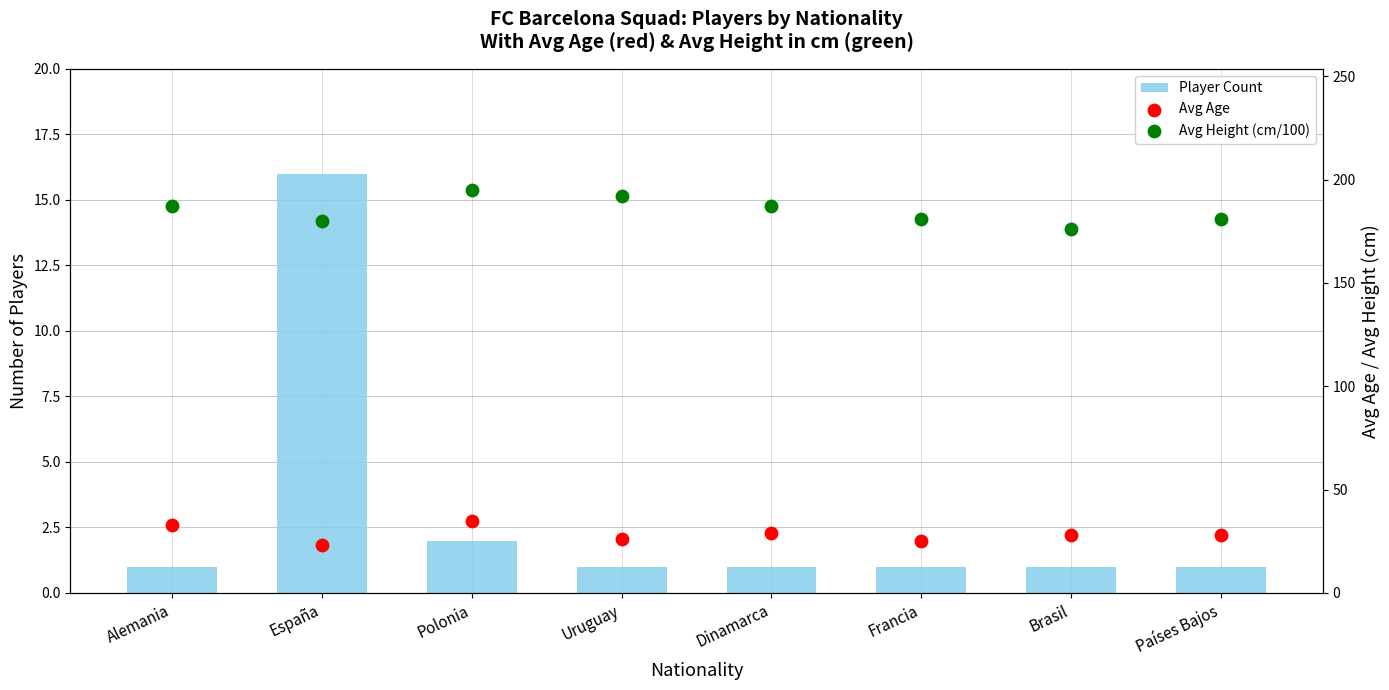

At how many categories does at least one series exceed 186?

4